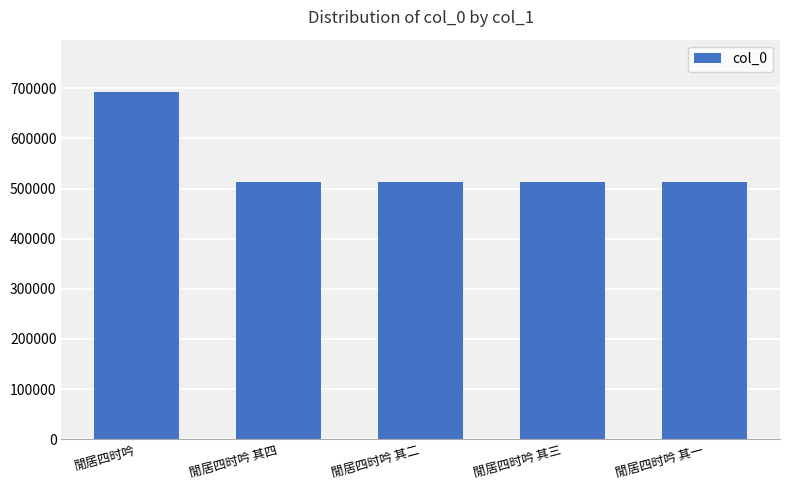

Where is the data nearest to the value 602809?

閒居四时吟 其四